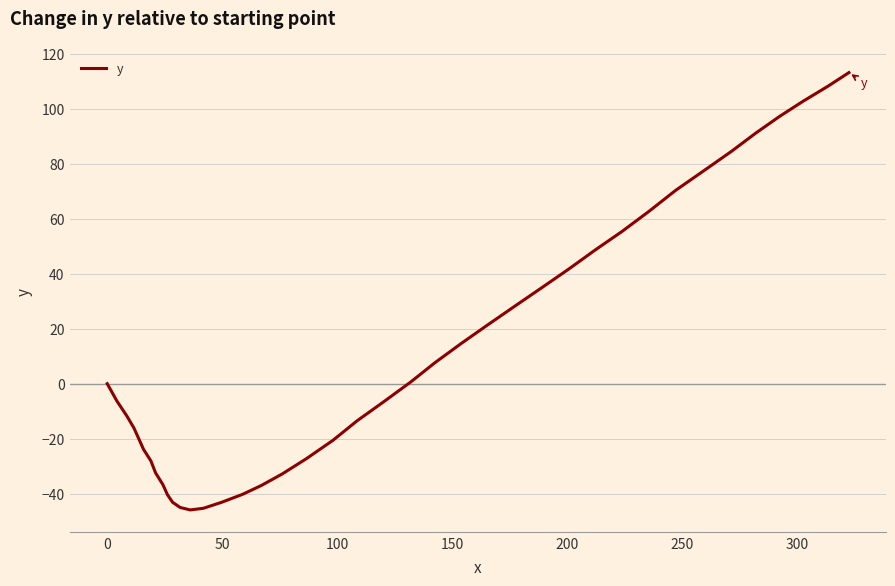

What is the greatest value displayed?

113.1